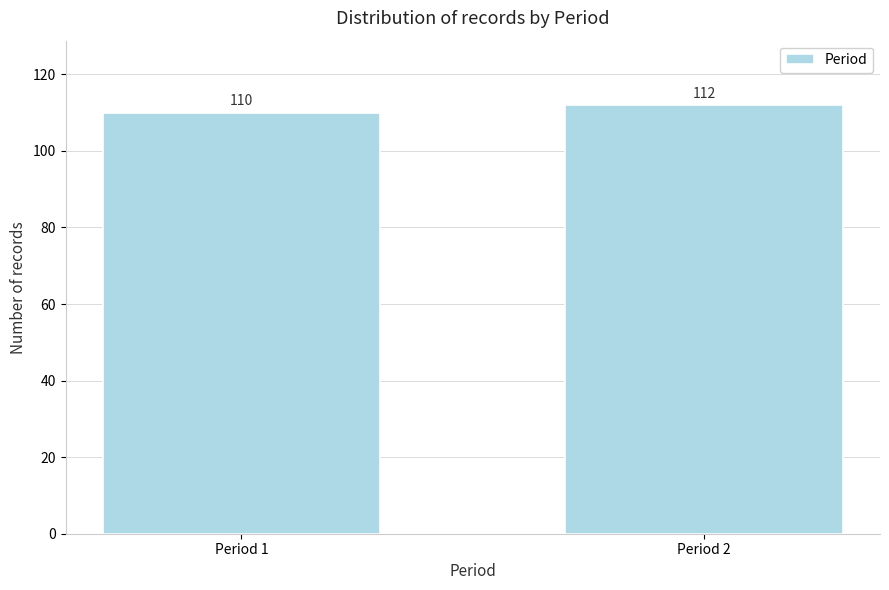

Reading left to right, transcribe all the data shown in this chart.

Period 1=110	Period 2=112